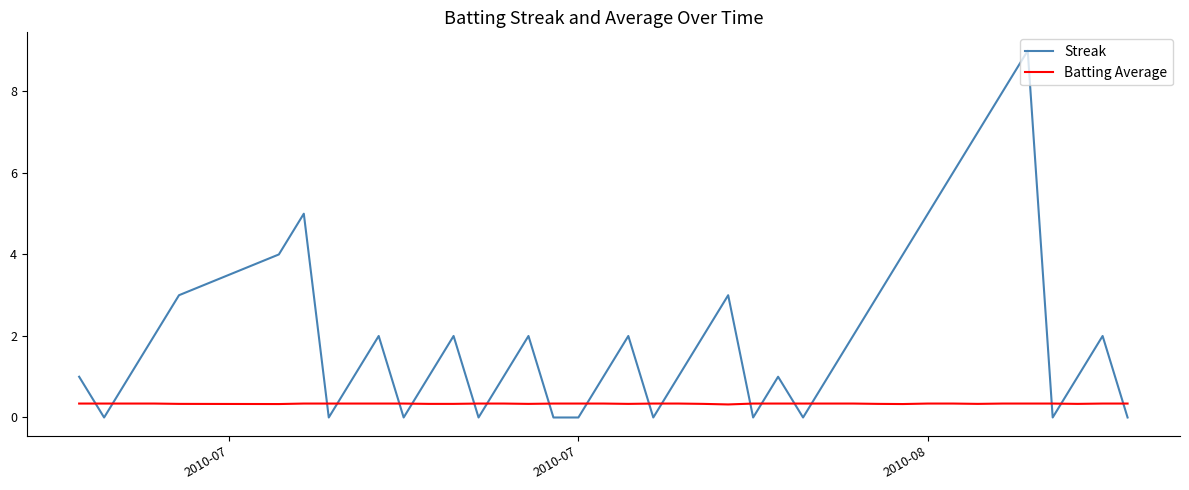

List the series in order of their overall mean, highest first.

Streak, Batting Average